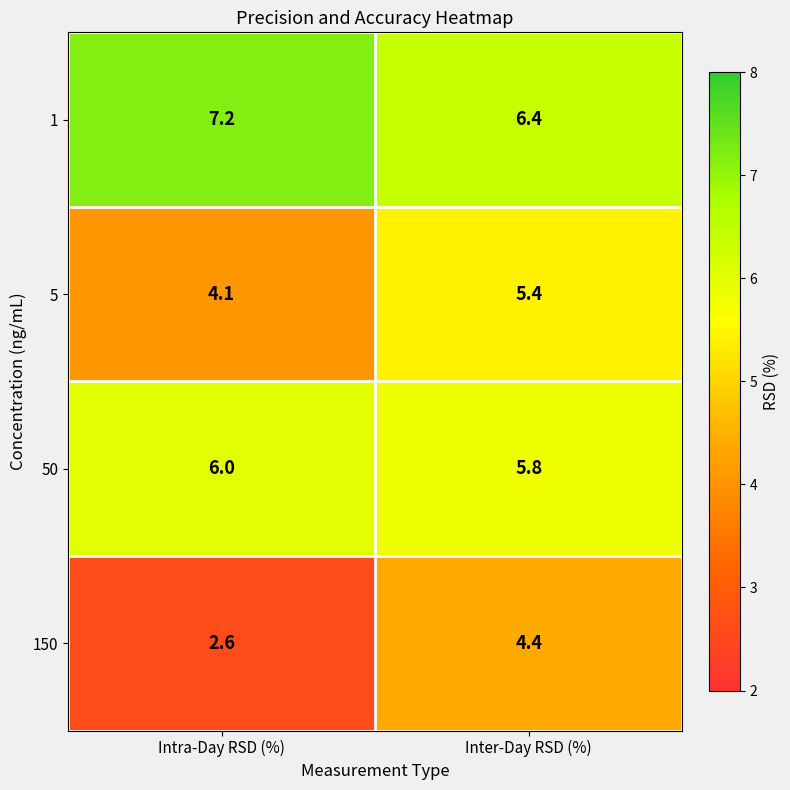

What is the minimum value shown in the chart?

2.6